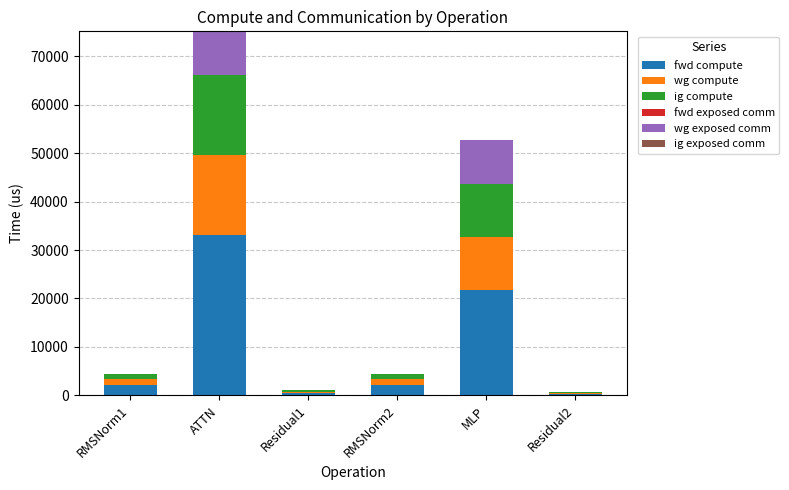

What is the total value across all series at ATTN?

75132.1